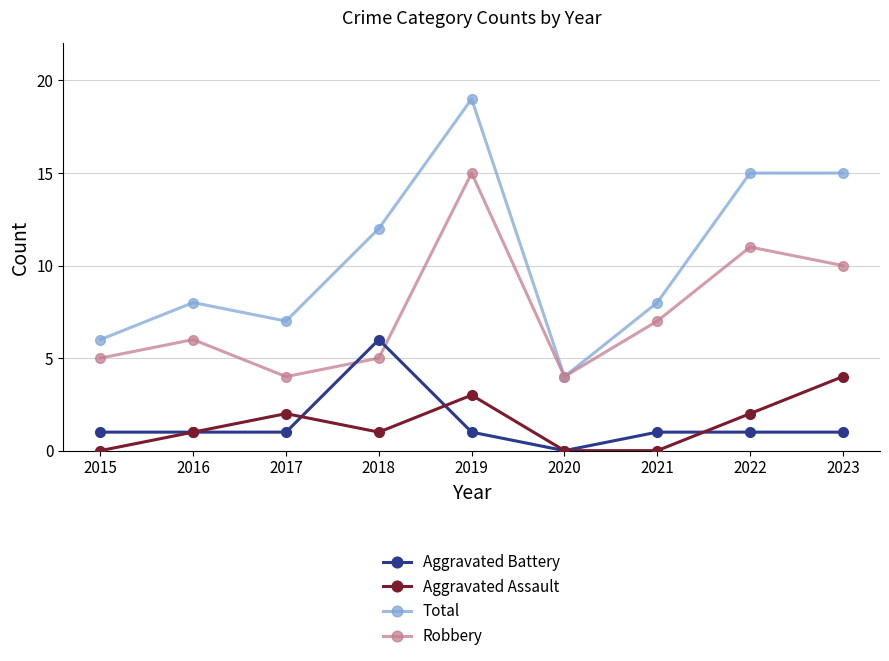

Reading right to left, transcribe all the data shown in this chart.

Aggravated Battery: 2023=1	2022=1	2021=1	2020=0	2019=1	2018=6	2017=1	2016=1	2015=1
Aggravated Assault: 2023=4	2022=2	2021=0	2020=0	2019=3	2018=1	2017=2	2016=1	2015=0
Total: 2023=15	2022=15	2021=8	2020=4	2019=19	2018=12	2017=7	2016=8	2015=6
Robbery: 2023=10	2022=11	2021=7	2020=4	2019=15	2018=5	2017=4	2016=6	2015=5